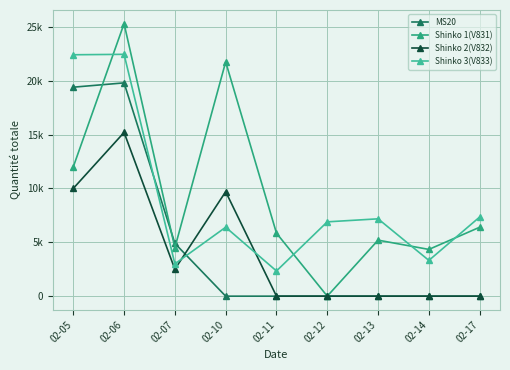

The value of MS20 at 02-07 is 4900. True or false?

True